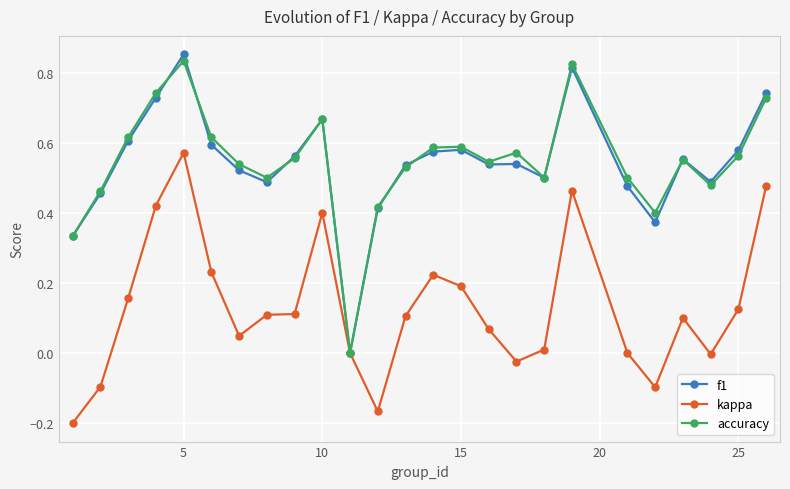

List the series in order of their peak value, highest first.

f1, accuracy, kappa